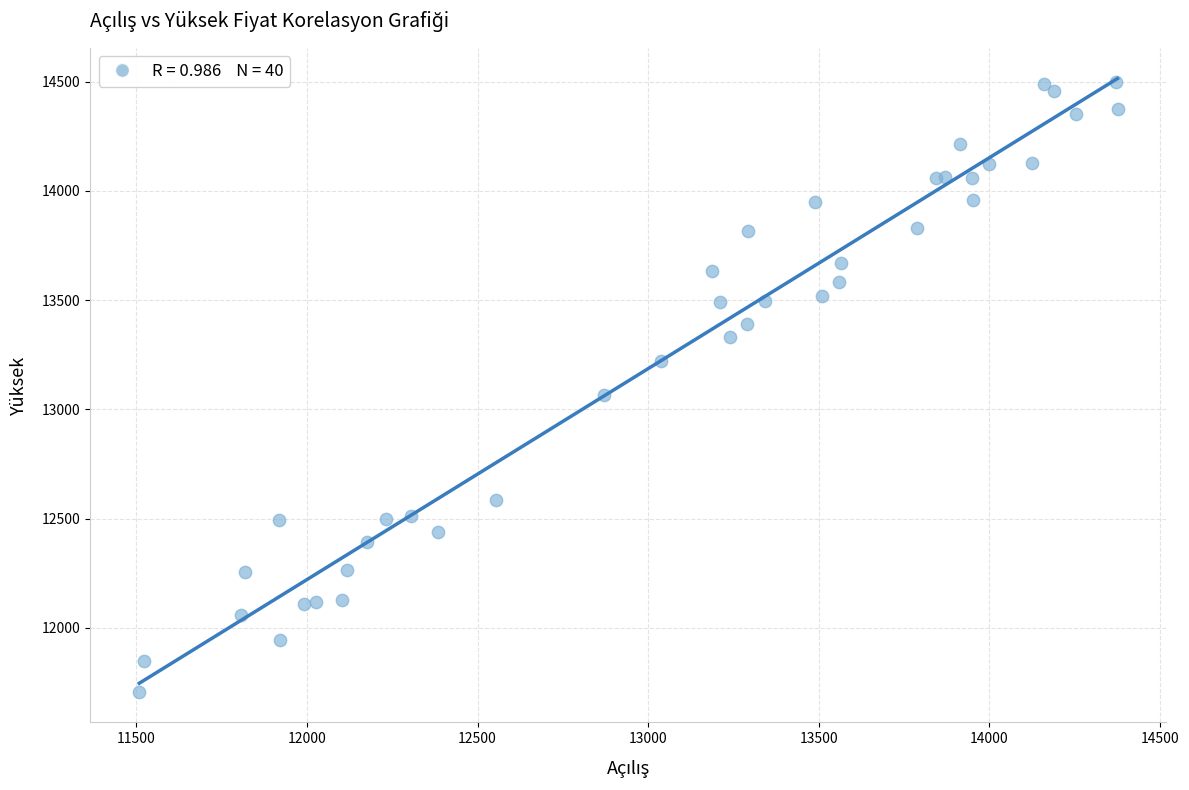

What Y value in the scatter plot is closest to 13103?

13065.9